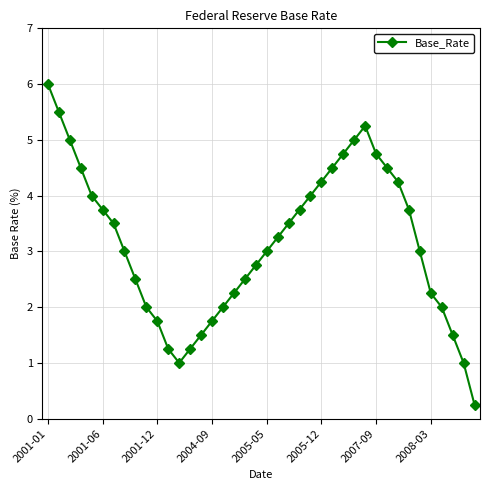

What is the maximum value shown in the chart?

6.0